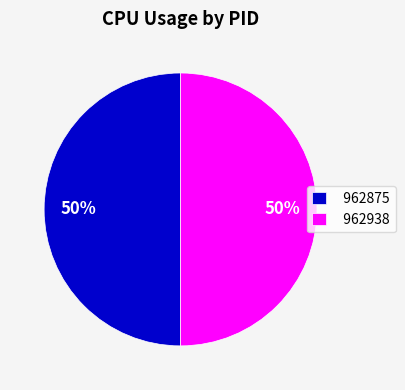

Combined, do 962938 and 962875 account for over 50%?

Yes